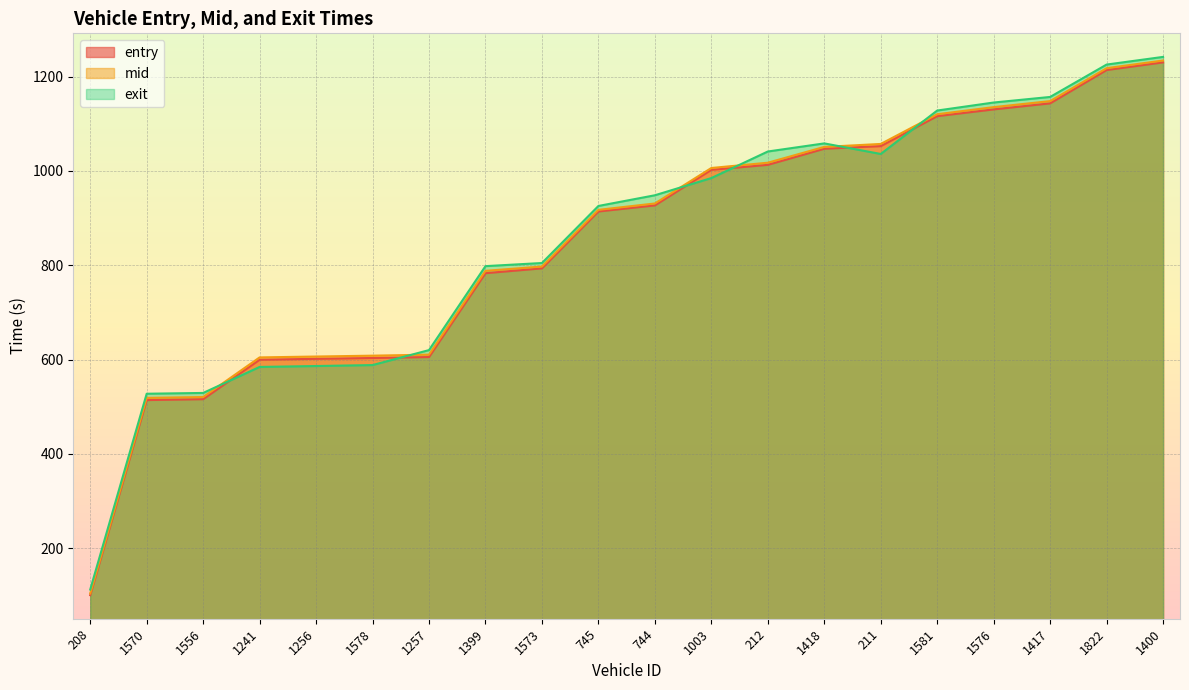

Does the chart display data point markers on the line(s)?

No